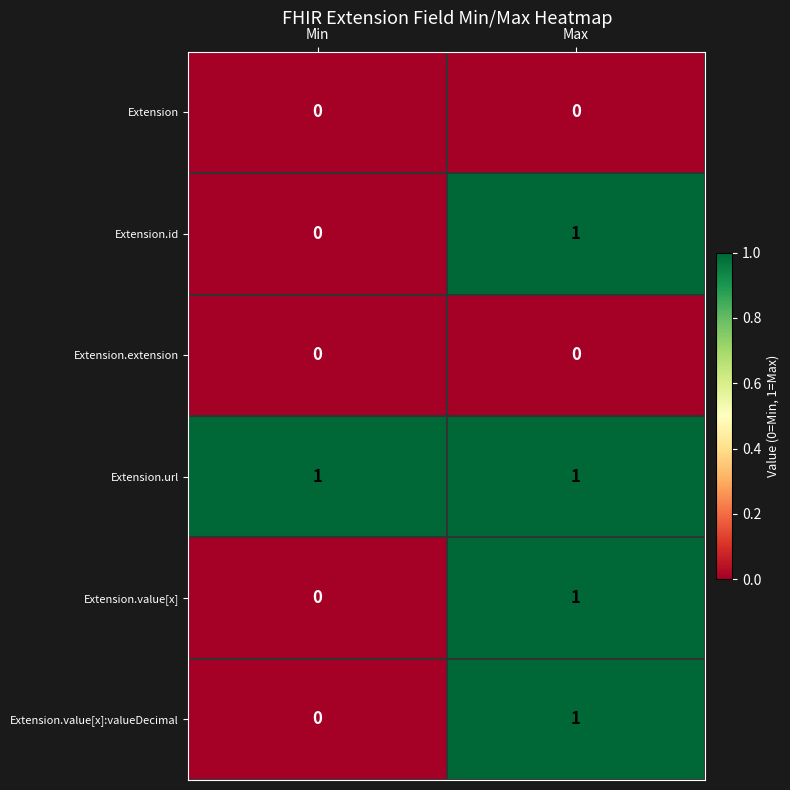

At how many categories does at least one series exceed 0?

2